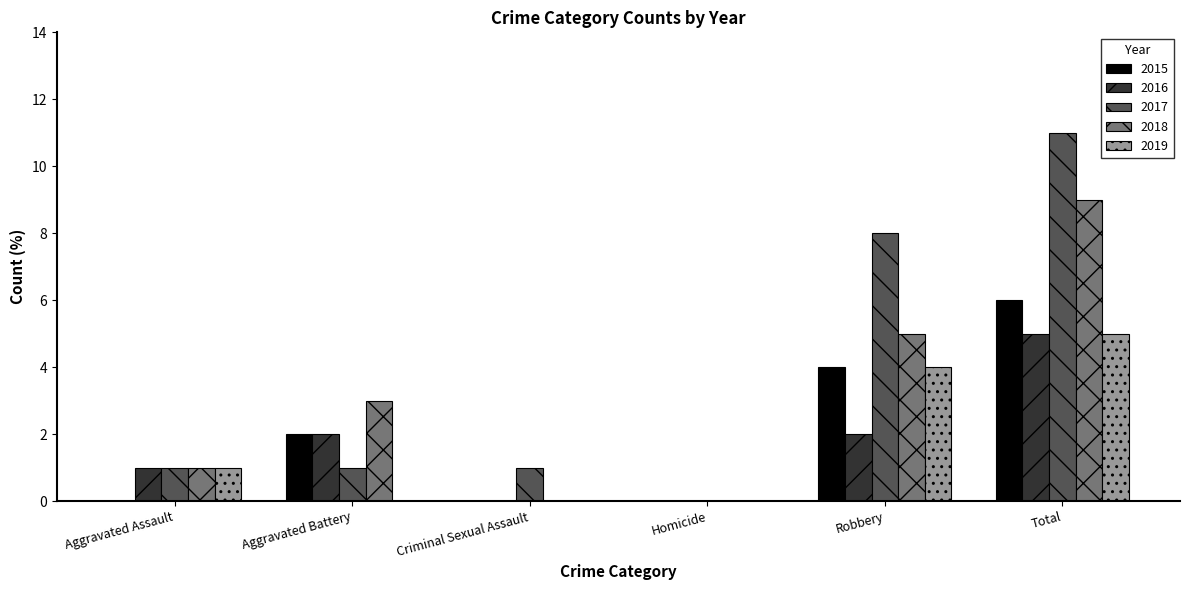

Reading right to left, what are all the values shown in this chart?

2015: 6	4	0	0	2	0
2016: 5	2	0	0	2	1
2017: 11	8	0	1	1	1
2018: 9	5	0	0	3	1
2019: 5	4	0	0	0	1